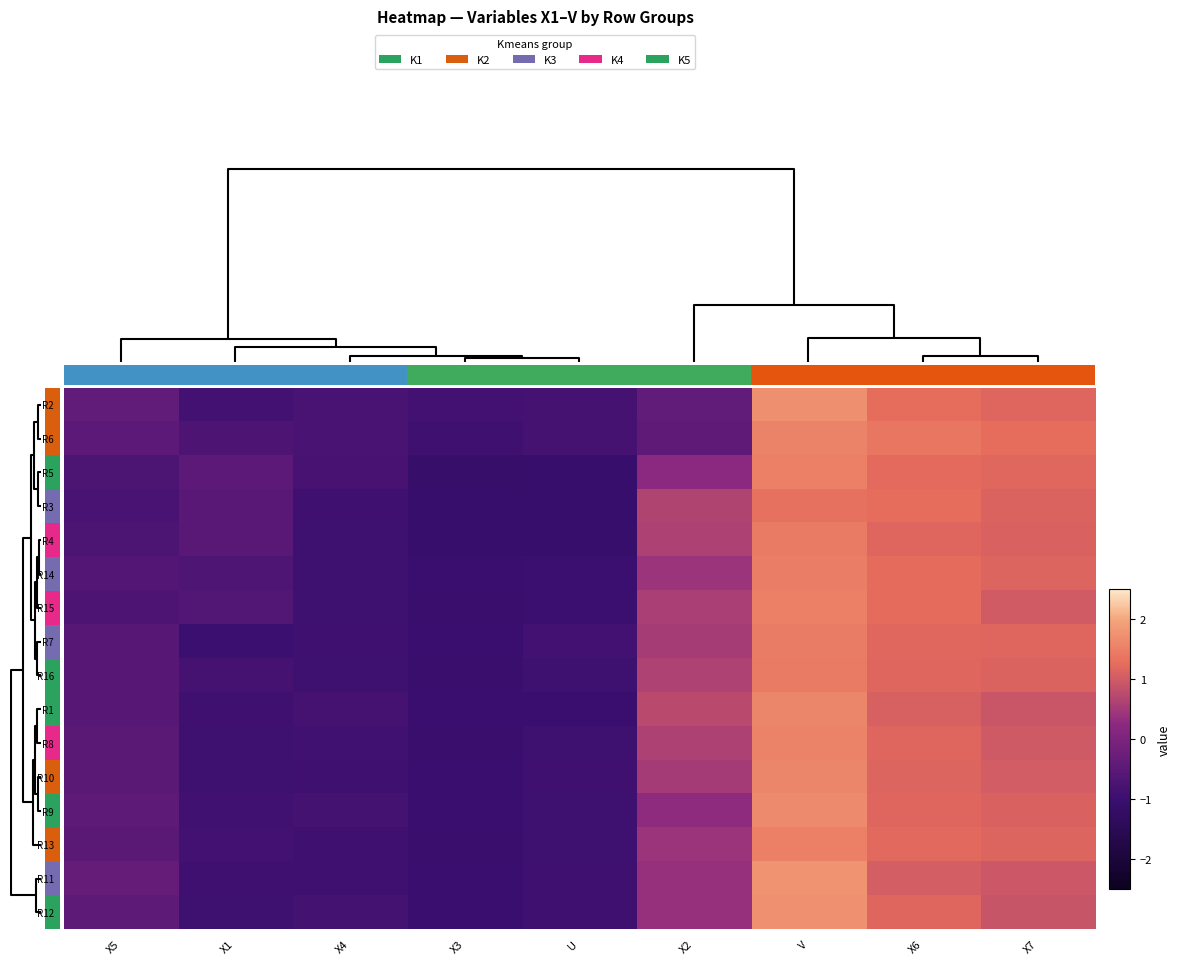

What is the total value across all series at X5?

-8.9